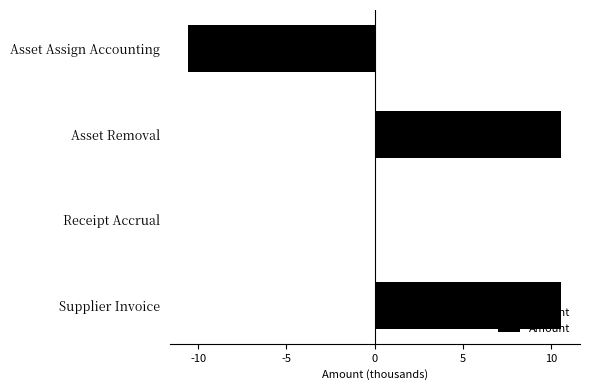

How many bars are there in total?

4